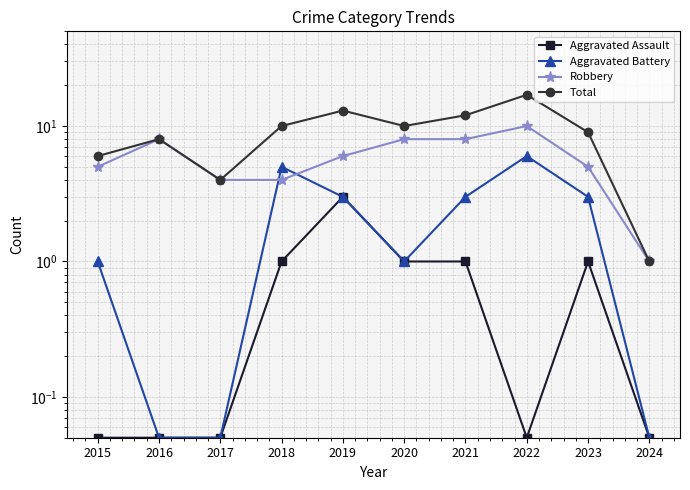

Which category has the highest value in the Aggravated Battery series?

2022